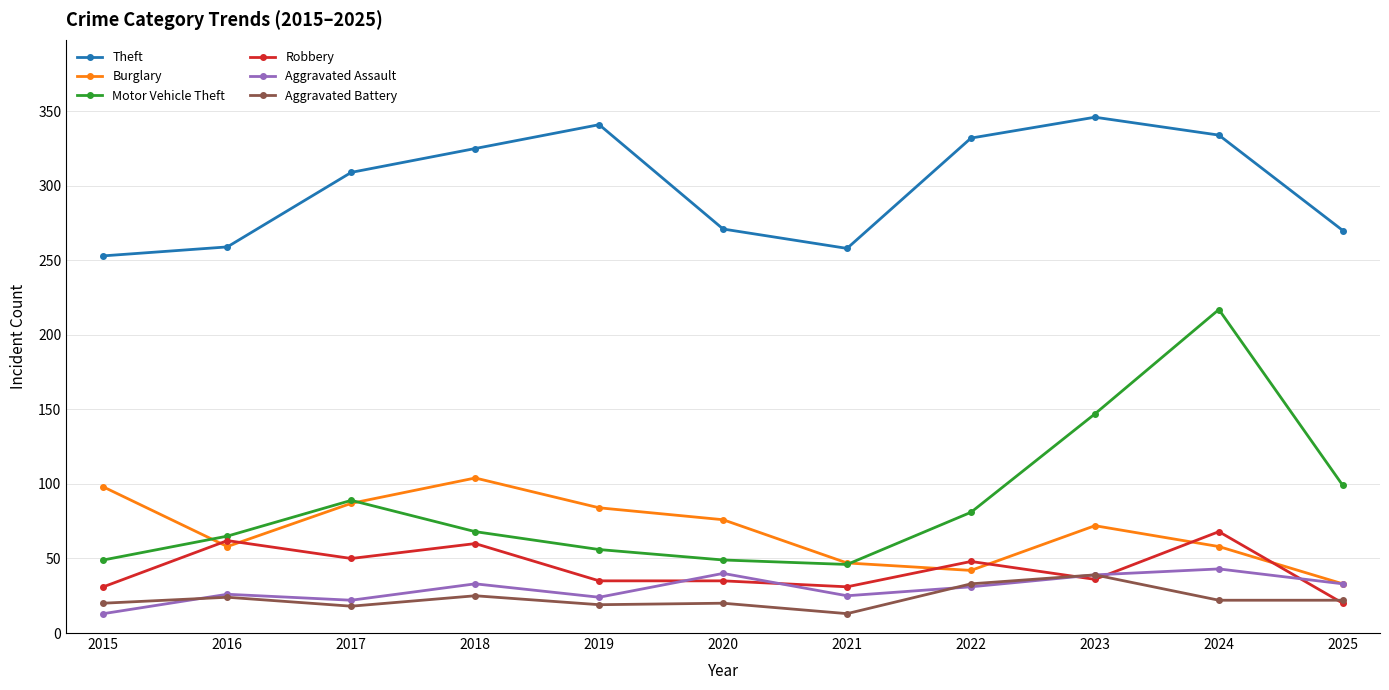

True or false: Aggravated Assault has a value of 8 at 2018.

False